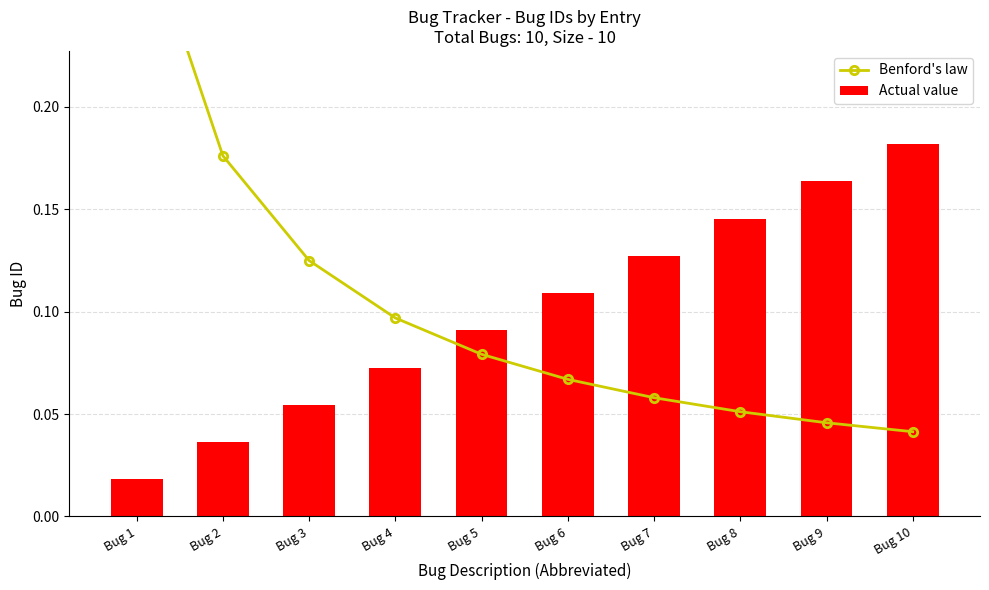

What is the average value of the Actual value series?

0.1